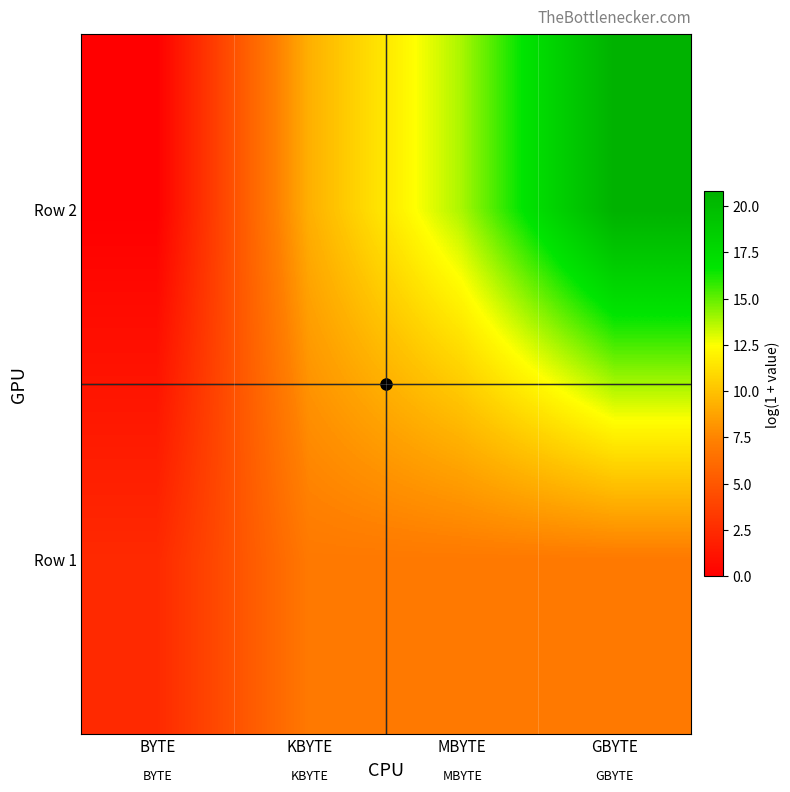

How many series are shown in this chart?

2